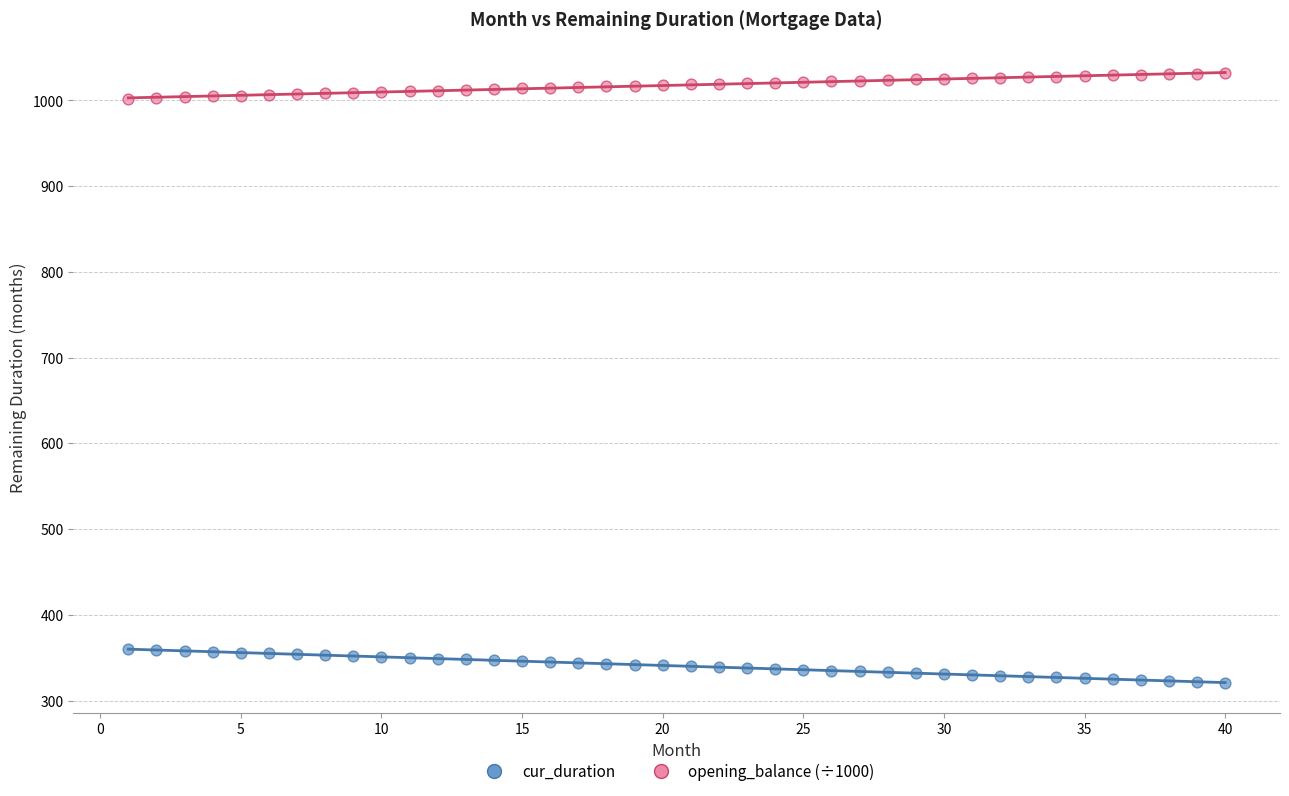

Across all data points, what is the range of Y values (max minus min)?

710.6